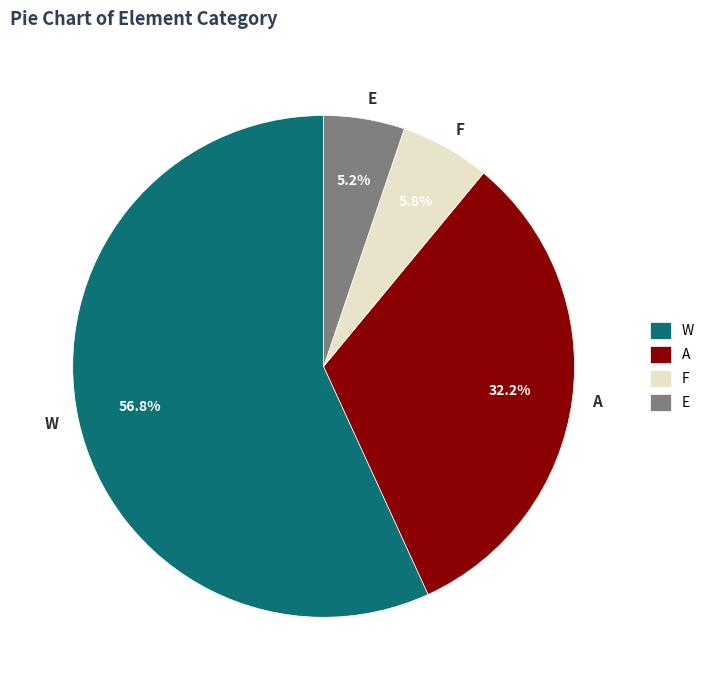

Combined, do W and F account for over 50%?

Yes